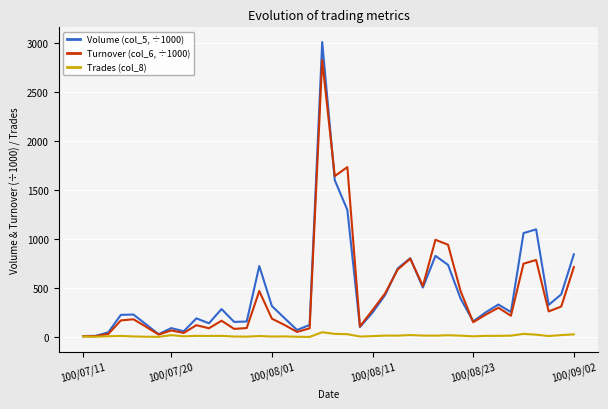

Rank the series by their maximum value, from highest to lowest.

Volume (col_5, ÷1000), Turnover (col_6, ÷1000), Trades (col_8)